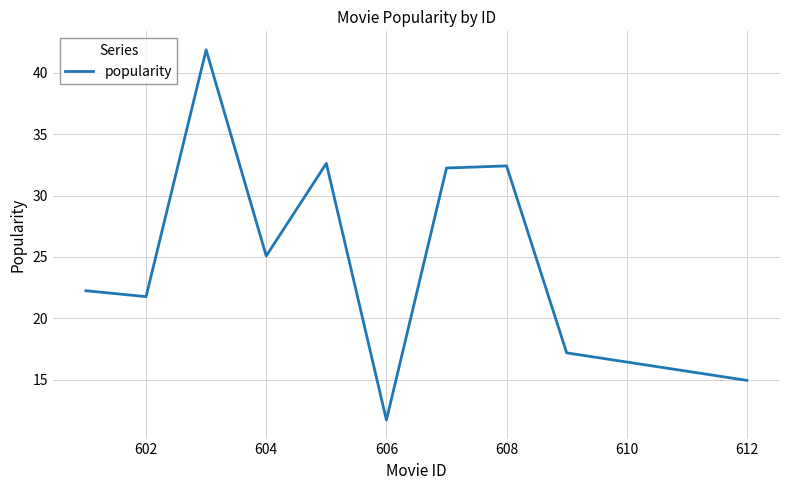

What is the greatest value displayed?

41.8